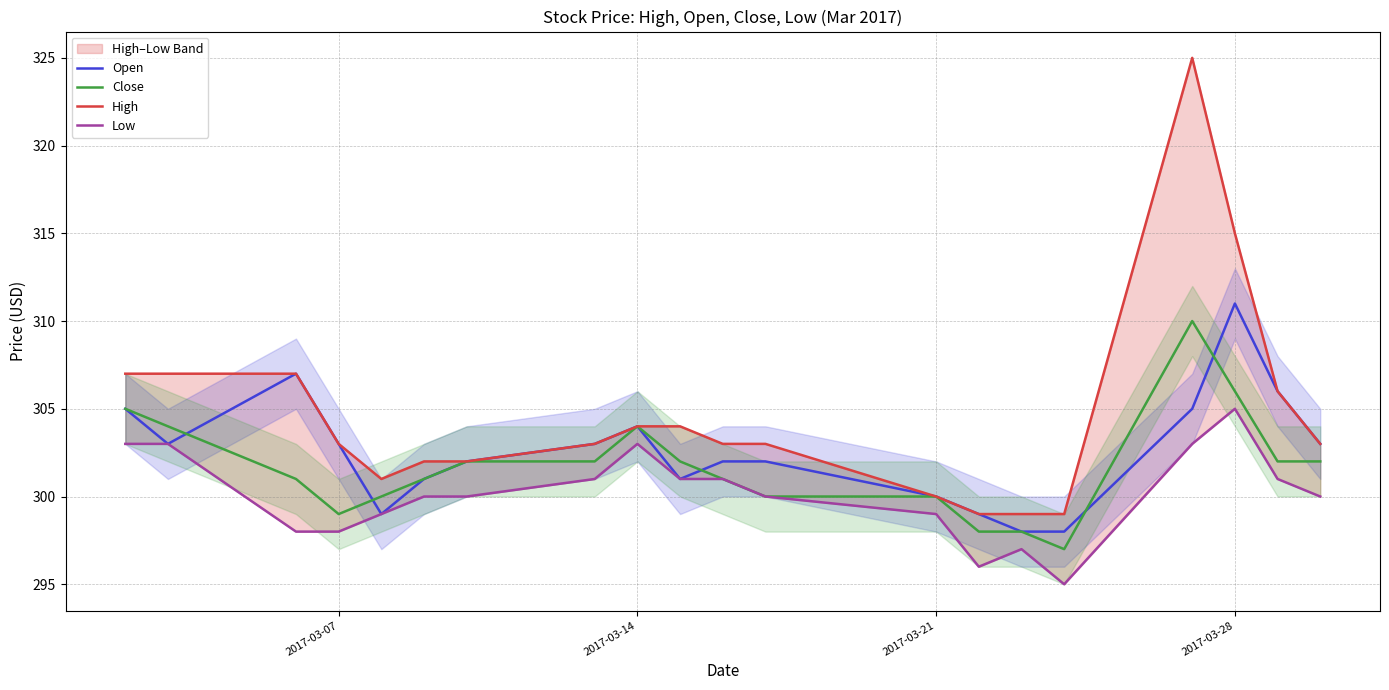

What is the minimum value for Open?

298